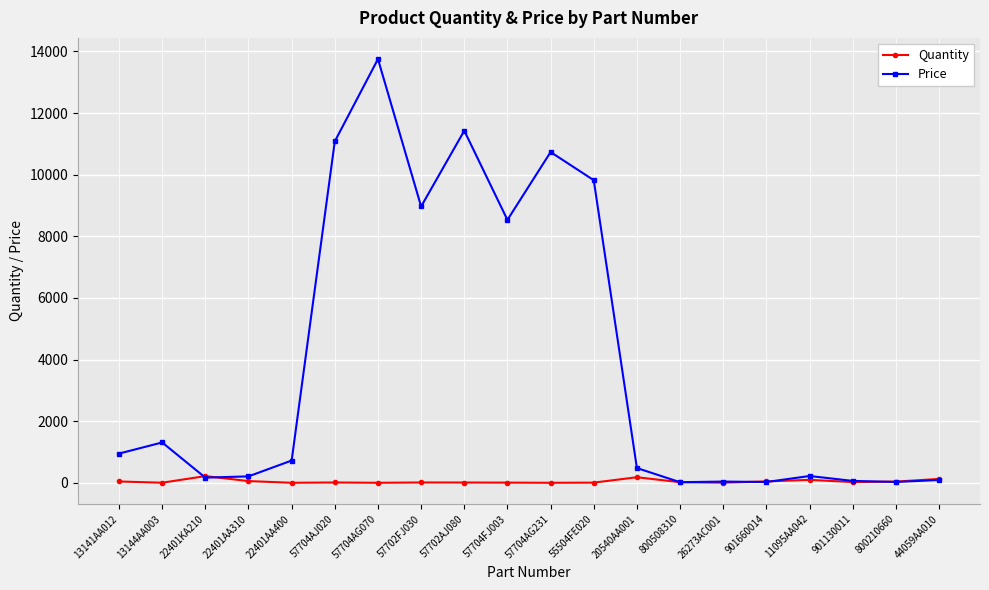

After their last crossing, which series has the higher values: Quantity or Price?

Quantity